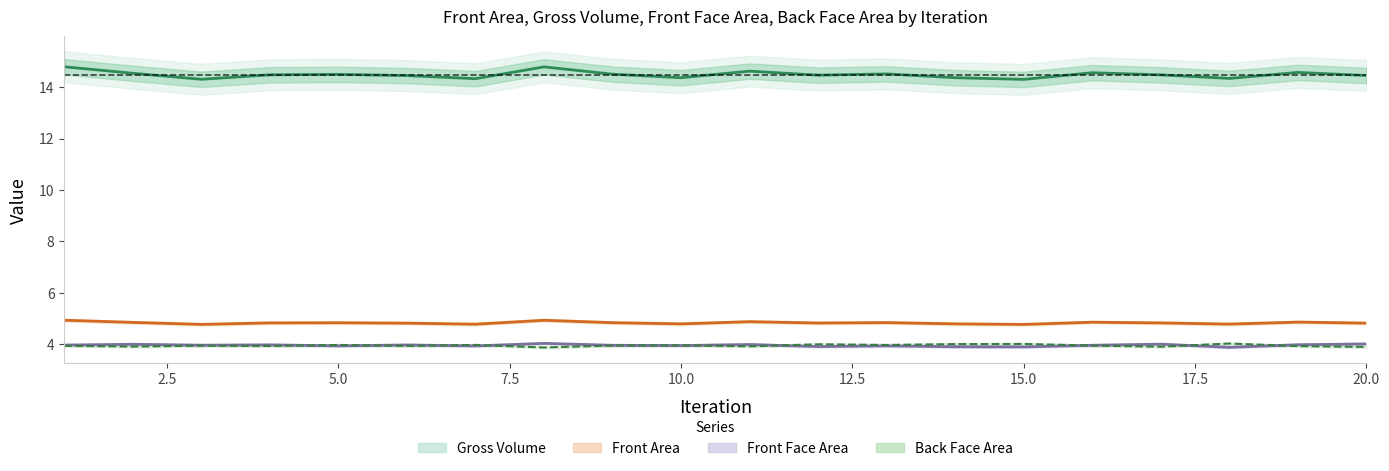

Is this an area chart (filled region under the line)?

No